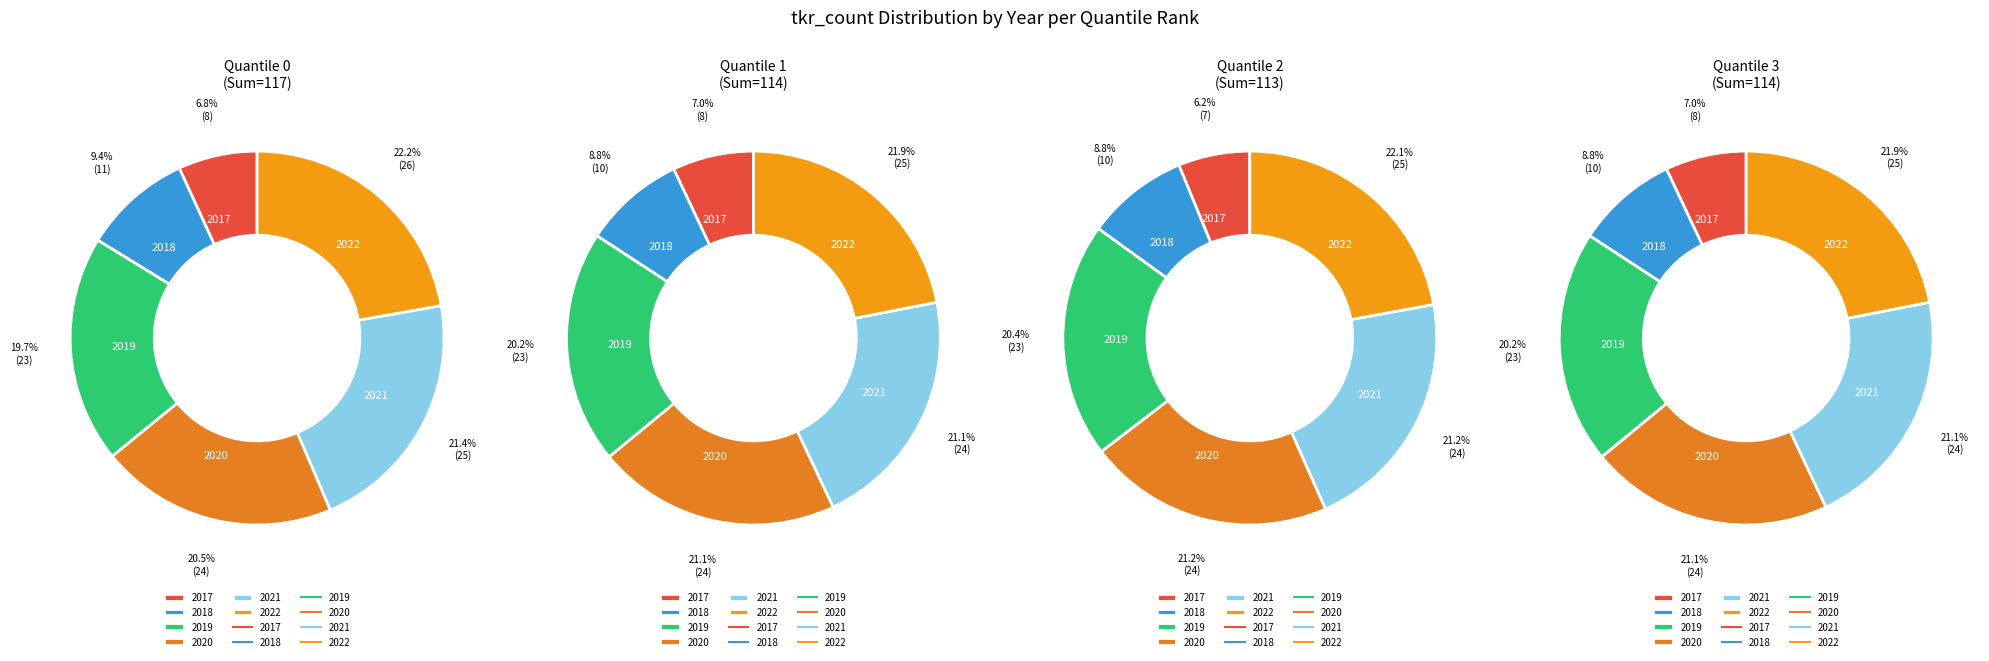

Is there a majority slice in this chart?

No